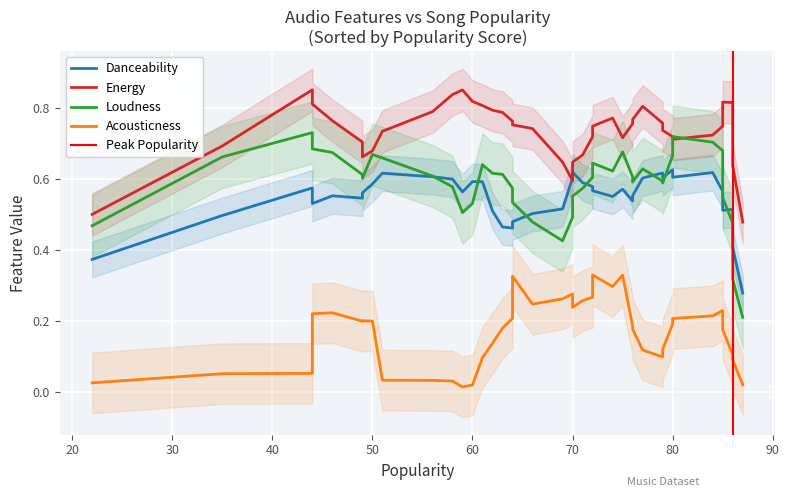

In Loudness, how many points are higher than both neighbors (excluding endpoints)?

13